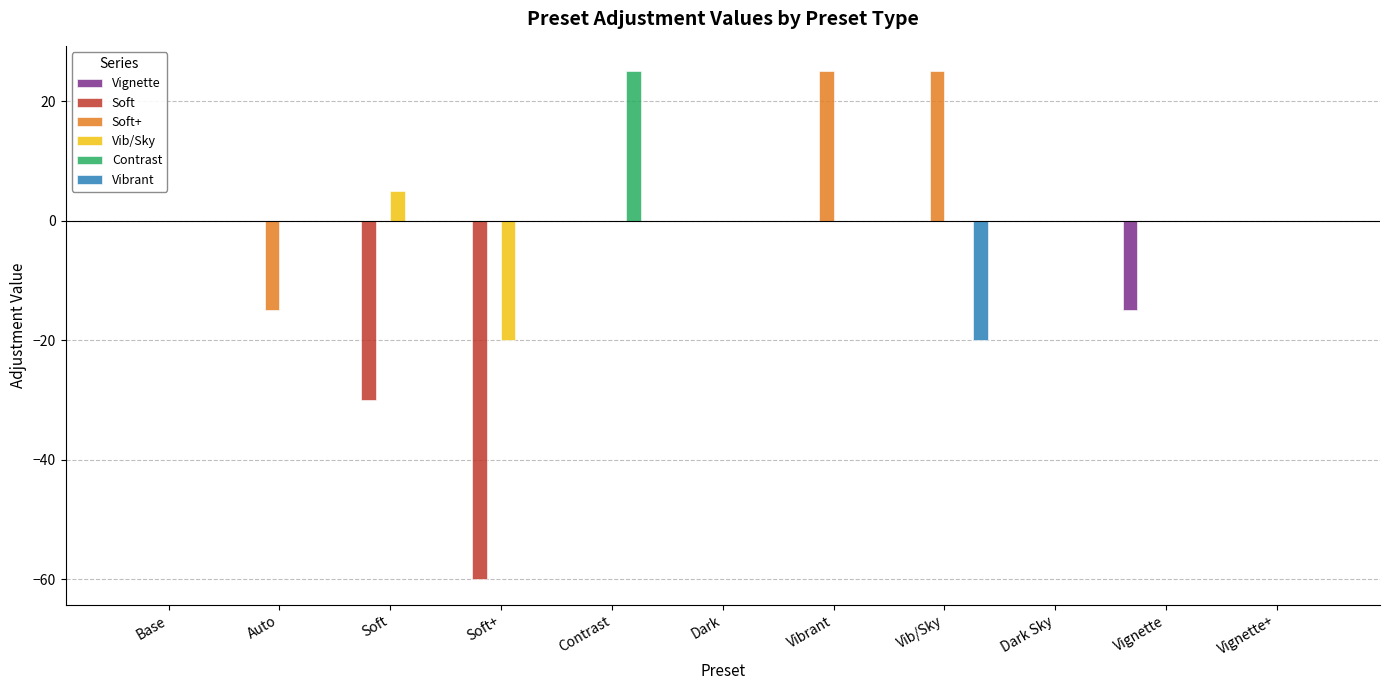

Which series changed the most between Soft and Contrast?

Soft